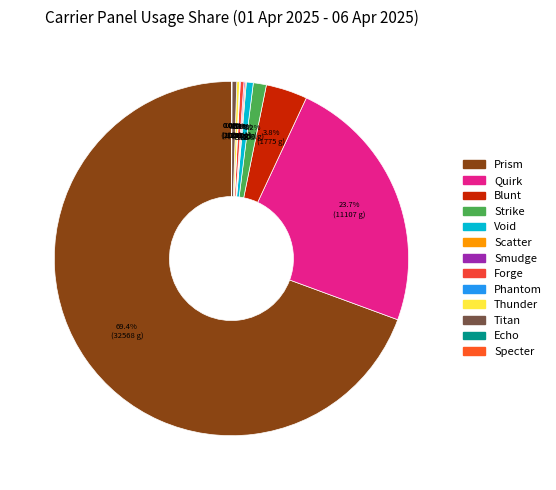

Which slice is the largest?

Prism